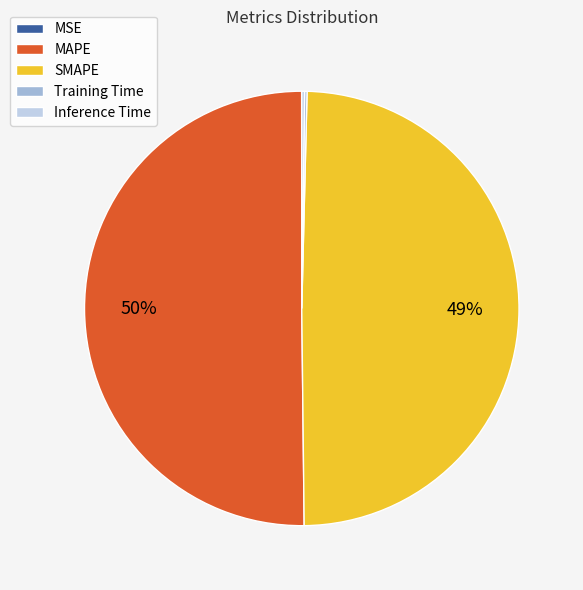

True or false: SMAPE accounts for 49% of the total.

True